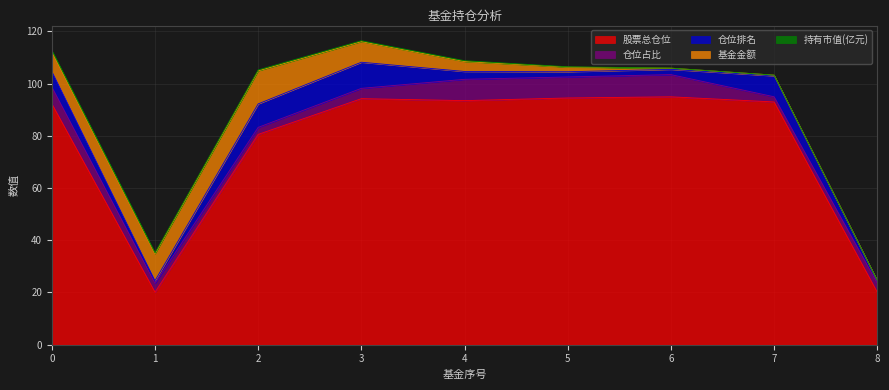

The value of 股票总仓位 at 0 is 19.3. True or false?

False